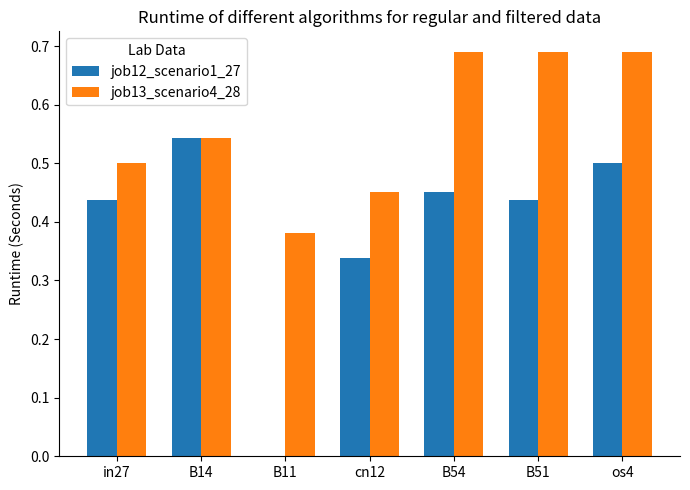

Between B11 and B51, which series saw the biggest shift?

job12_scenario1_27